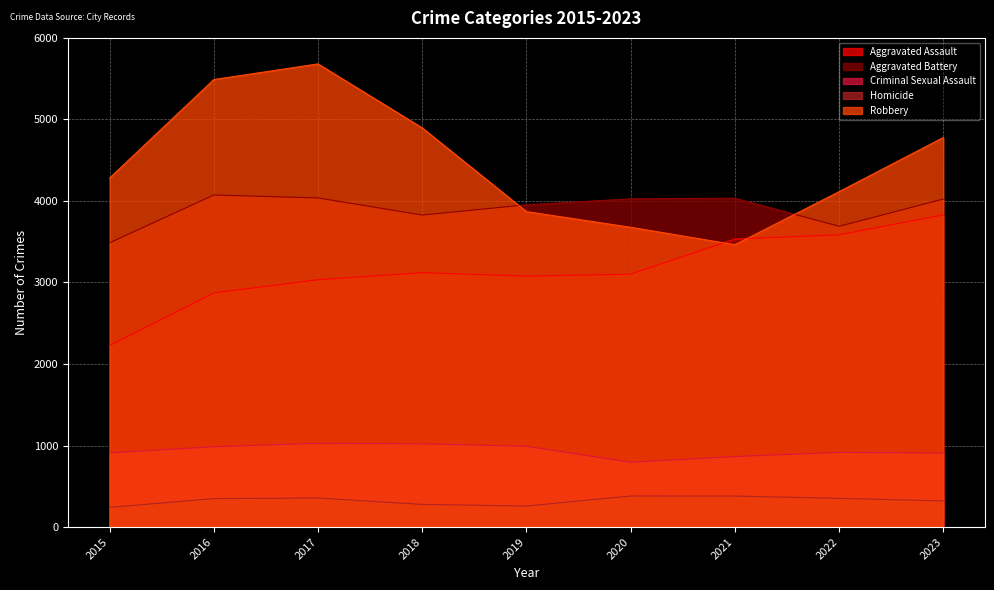

Rank the categories by Criminal Sexual Assault value from highest to lowest.

2017, 2018, 2019, 2016, 2022, 2015, 2023, 2021, 2020